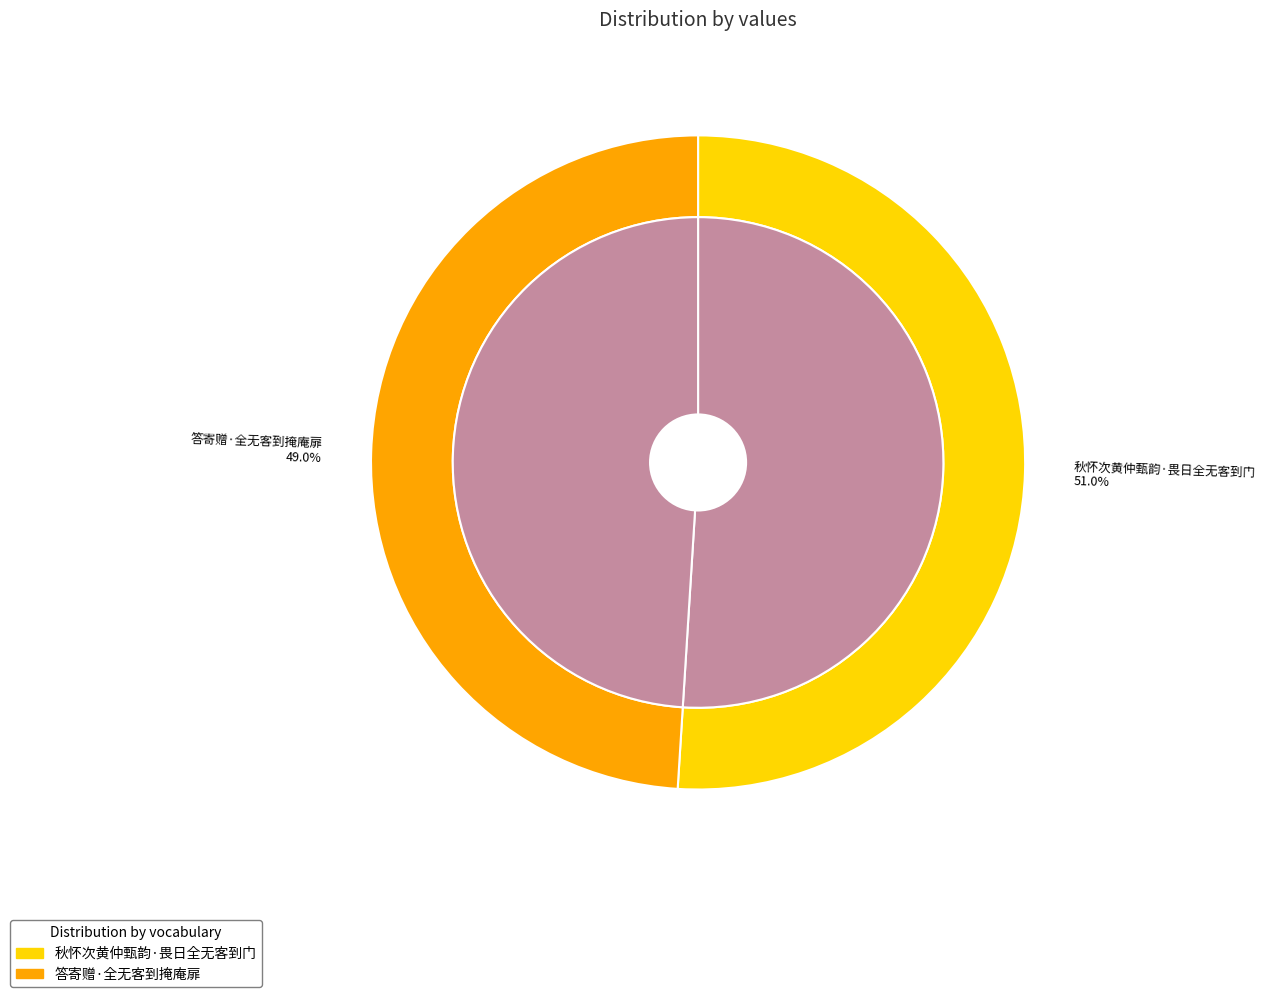

Count the number of slices in the pie.

2